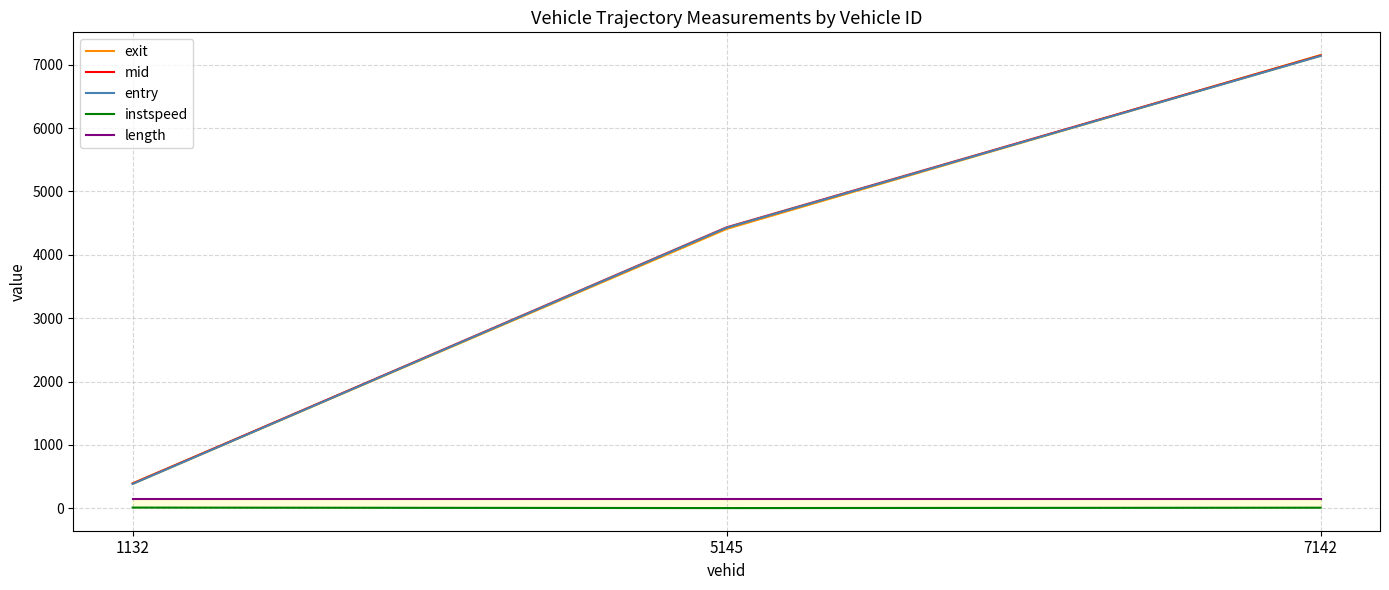

What is the maximum value for instspeed?

12.8